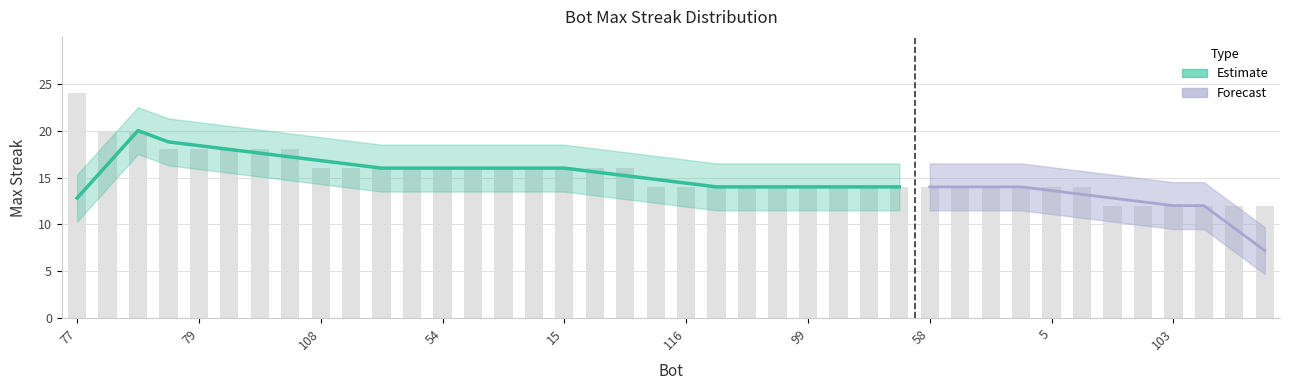

Reading left to right, what are all the values shown in this chart?

24	20	20	18	18	18	18	18	16	16	16	16	16	16	16	16	16	16	16	14	14	14	14	14	14	14	14	14	14	14	14	14	14	14	12	12	12	12	12	12